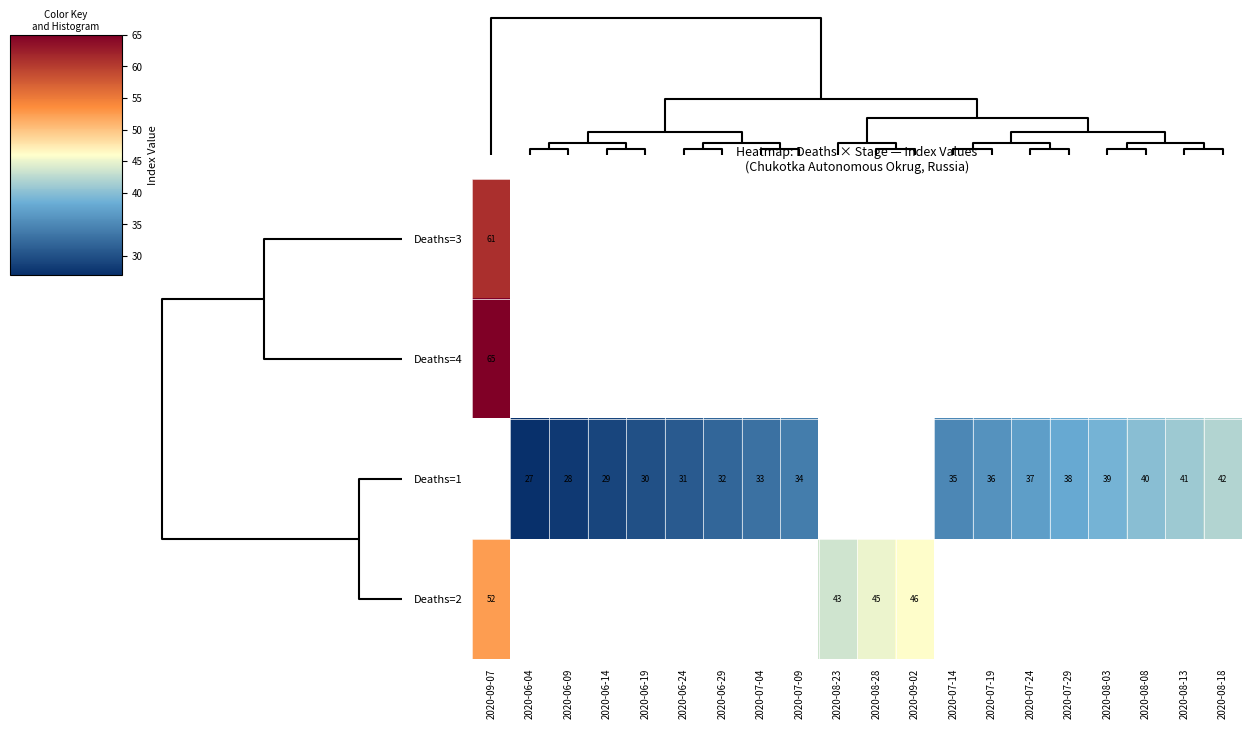

The Deaths=1 series shows 24 at 2020-08-08. True or false?

False